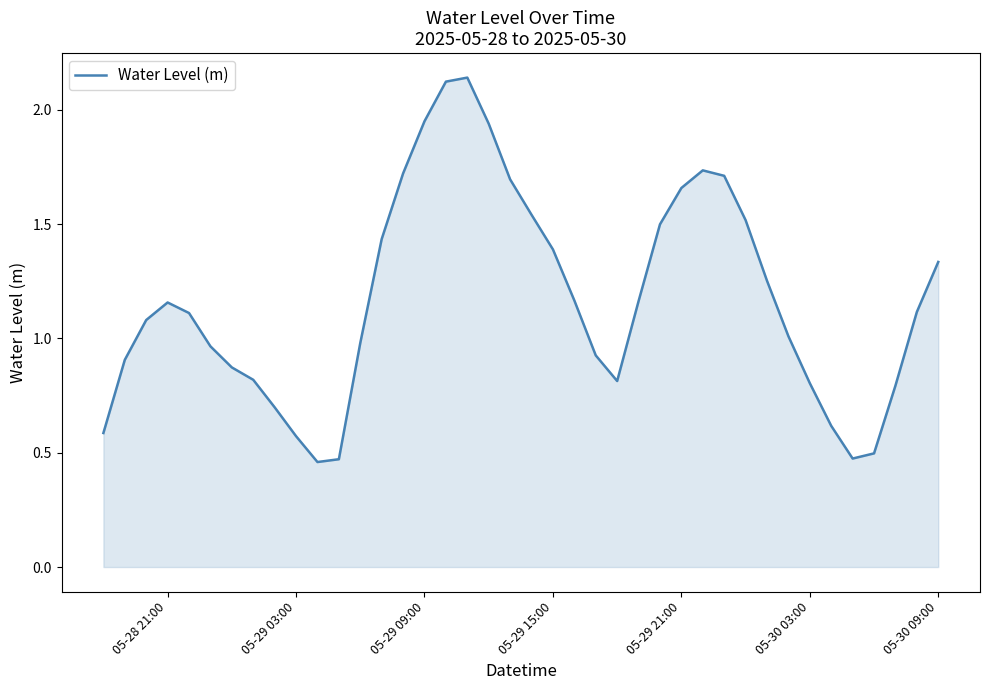

How many lines are shown in the chart?

1